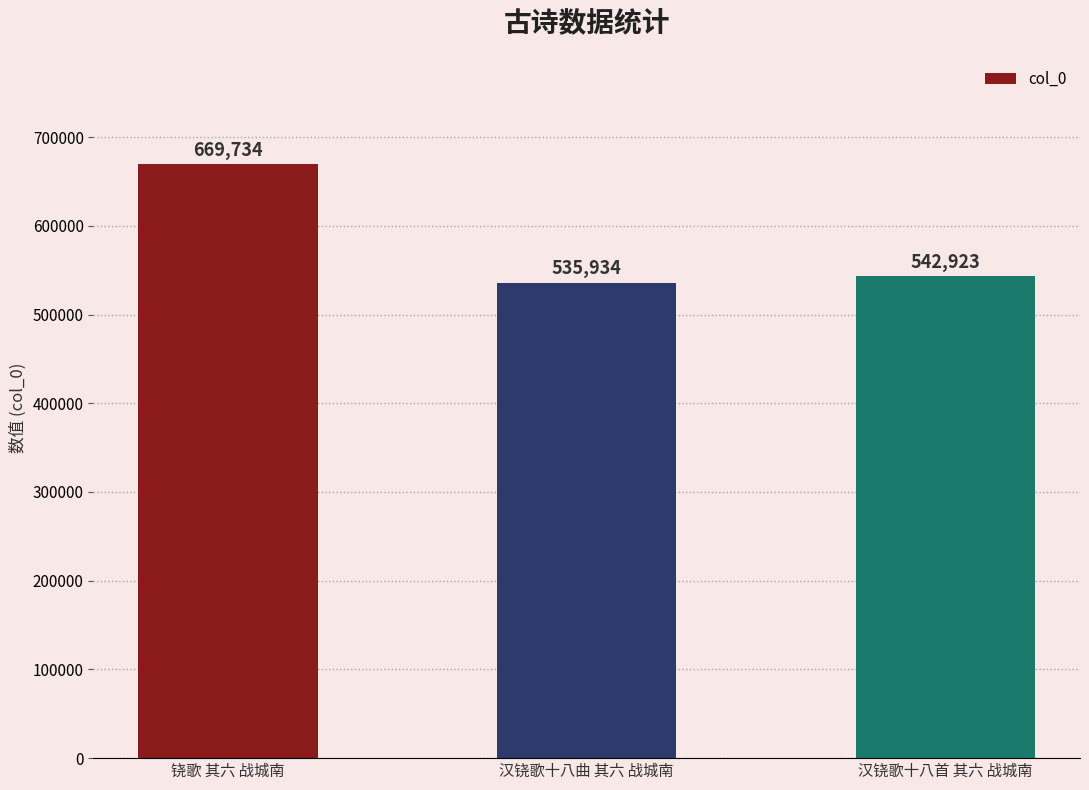

Approximately how many times larger is the value at 铙歌 其六 战城南 compared to 汉铙歌十八首 其六 战城南?

1.2